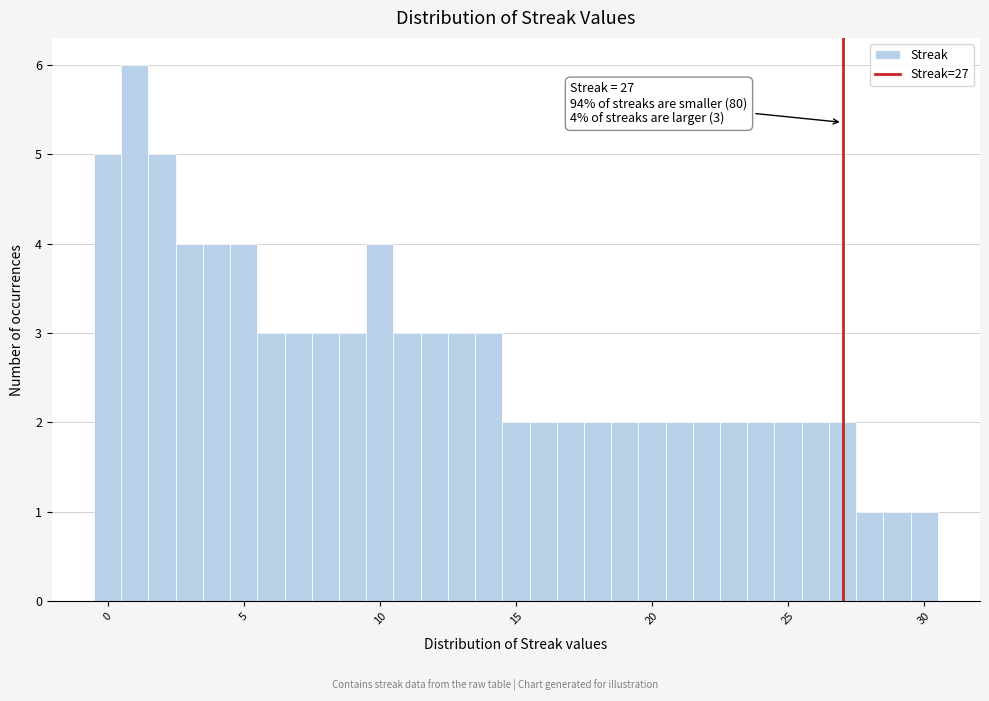

Read against the x-axis, roughly where is the centre of the tallest bar?

1.0